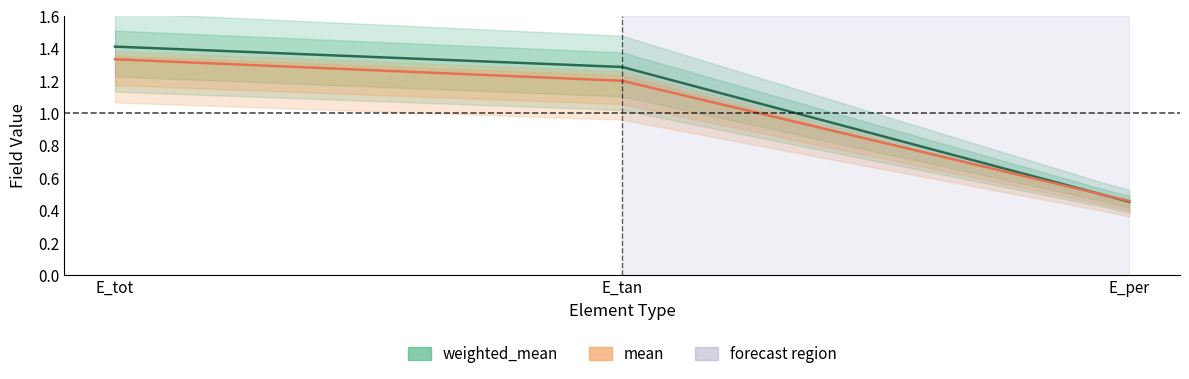

Reading left to right, transcribe all the data shown in this chart.

weighted_mean: E_tot=1.4	E_tan=1.3	E_per=0.5
mean: E_tot=1.3	E_tan=1.2	E_per=0.5